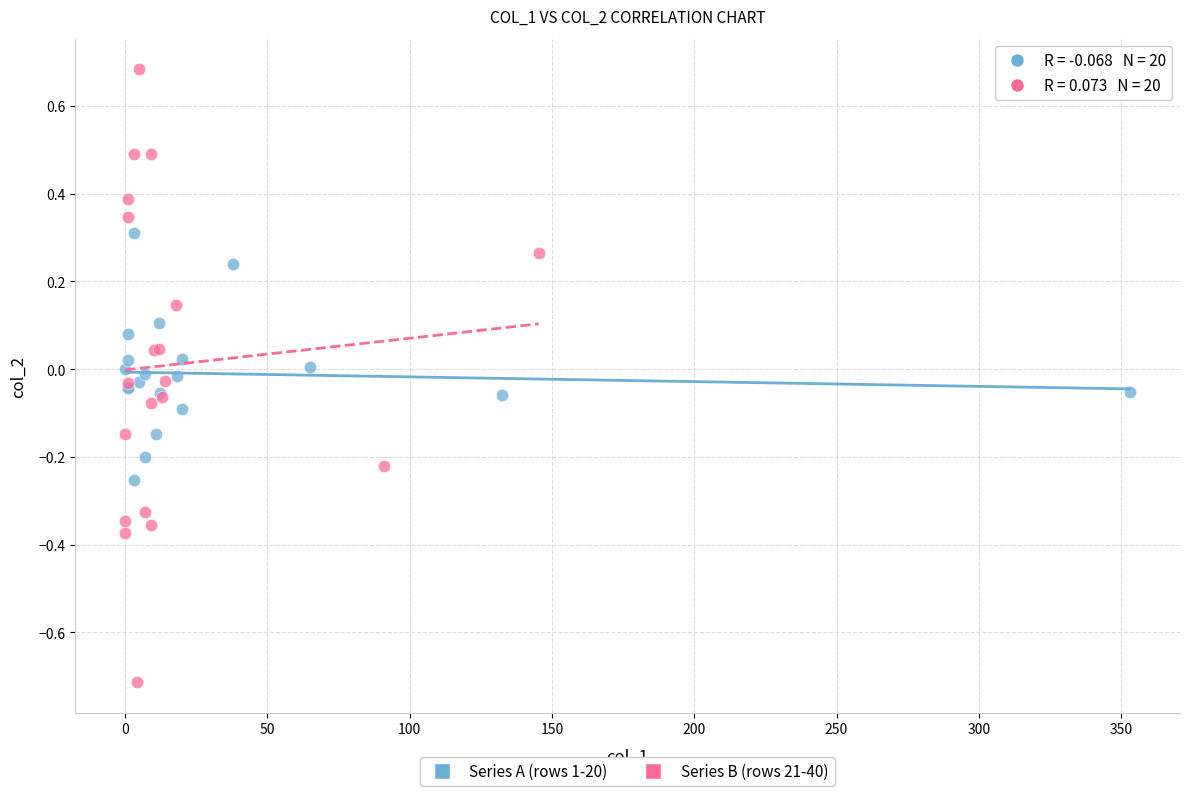

Which series has the widest spread of Y values?

Series B (rows 21-40)